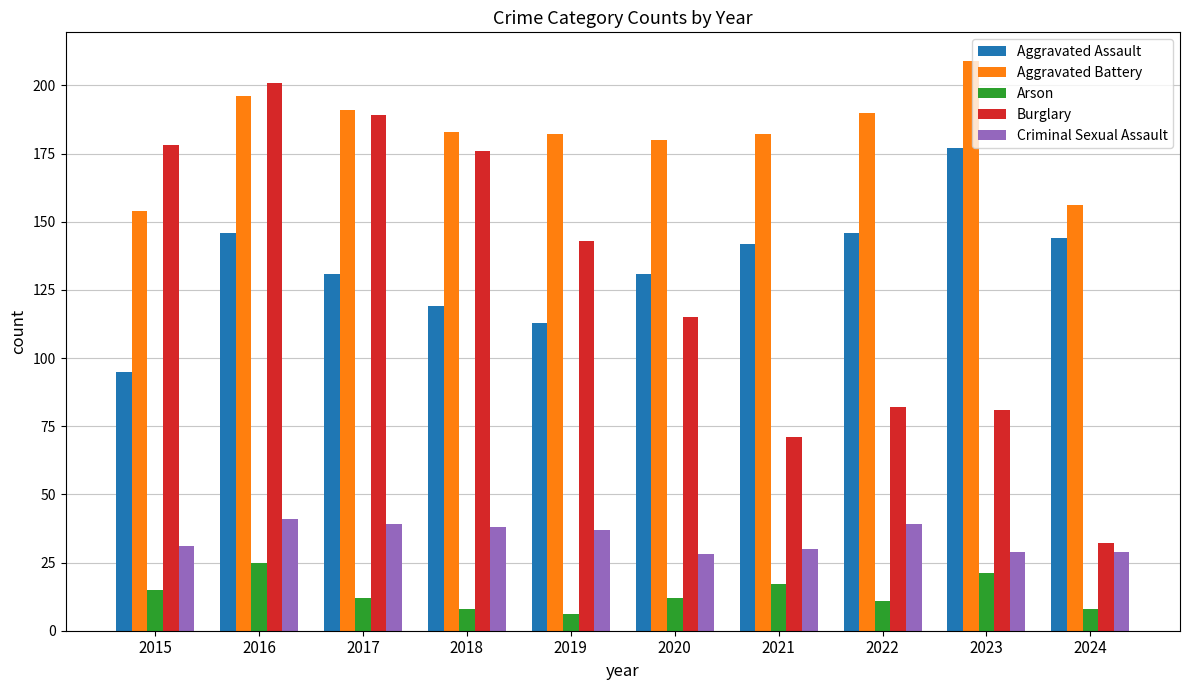

What are all the series names shown in the legend?

Aggravated Assault, Aggravated Battery, Arson, Burglary, Criminal Sexual Assault